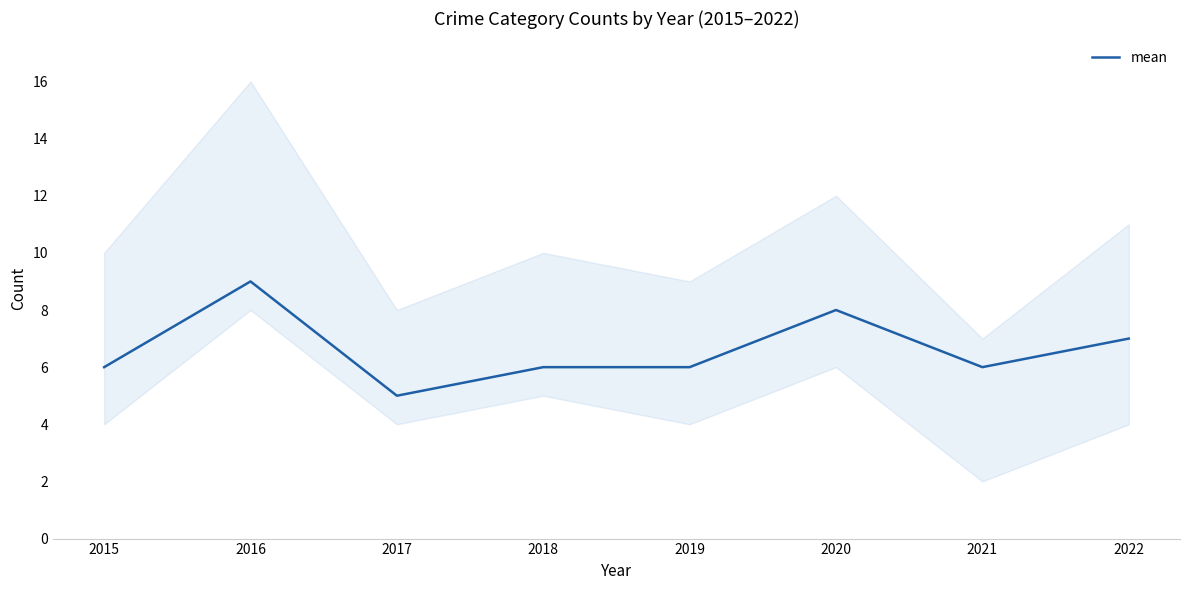

At which label is the value closest to 7?

2022